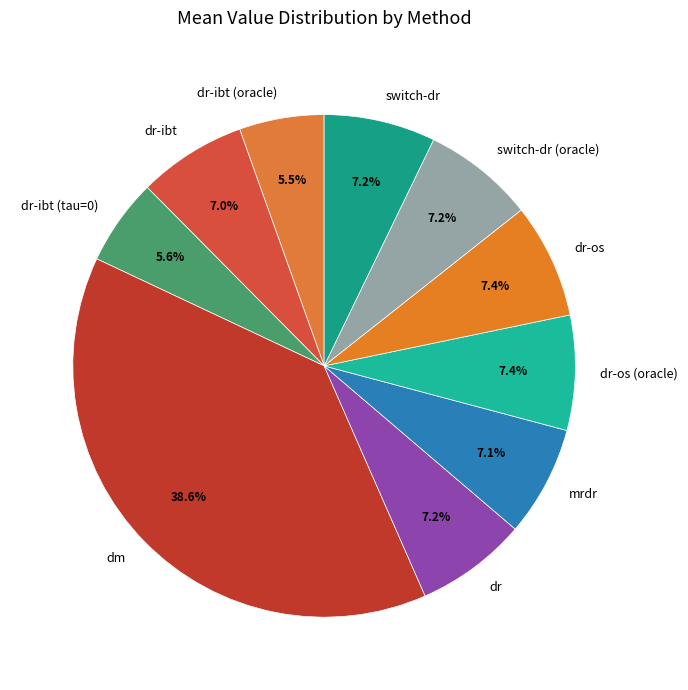

What is the total percentage of dr-ibt and mrdr?

14.1%